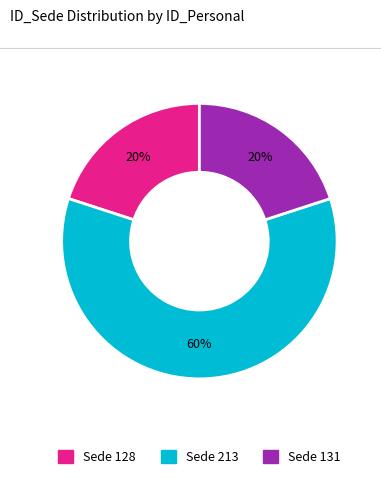

Does any single category account for the majority?

Yes